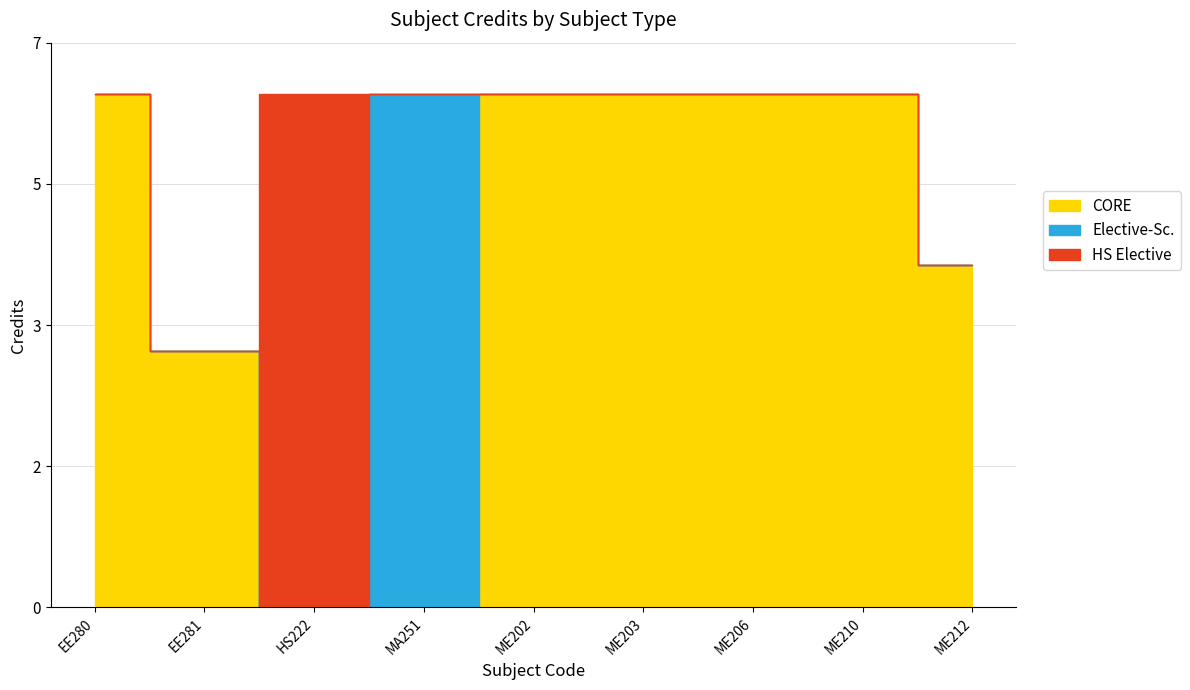

What is the label of the 6th point from the left?

ME203